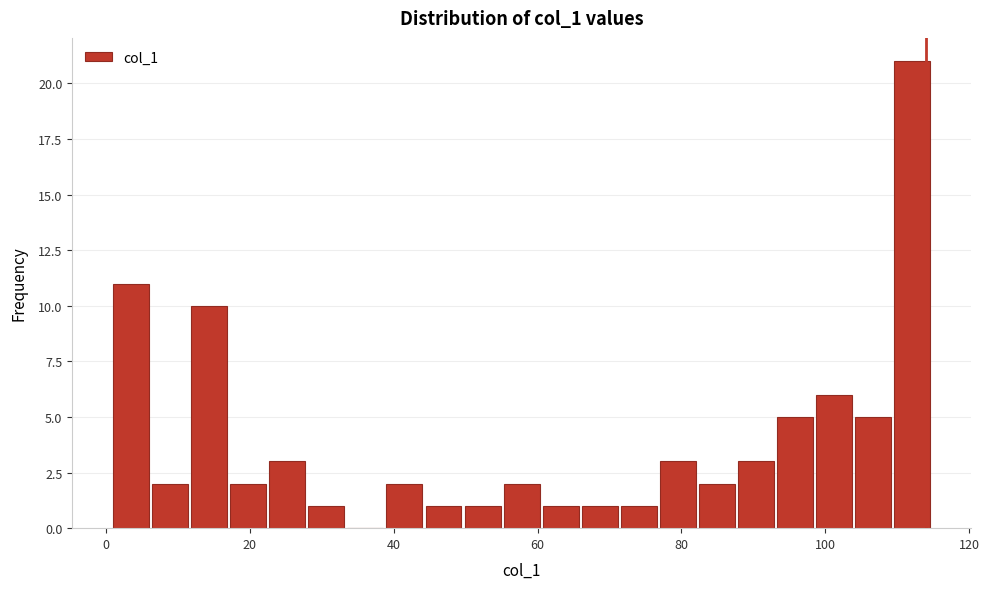

Read against the x-axis, roughly where is the centre of the tallest bar?

112